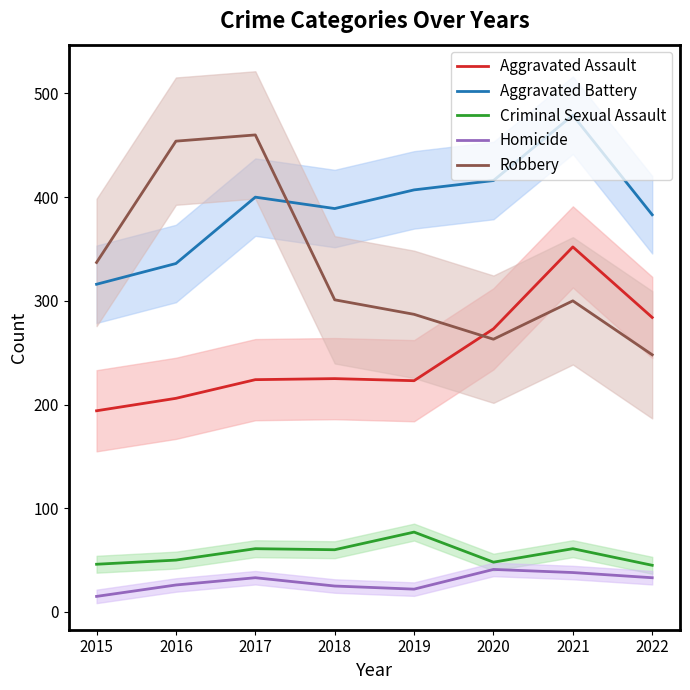

What are all the series names shown in the legend?

Aggravated Assault, Aggravated Battery, Criminal Sexual Assault, Homicide, Robbery